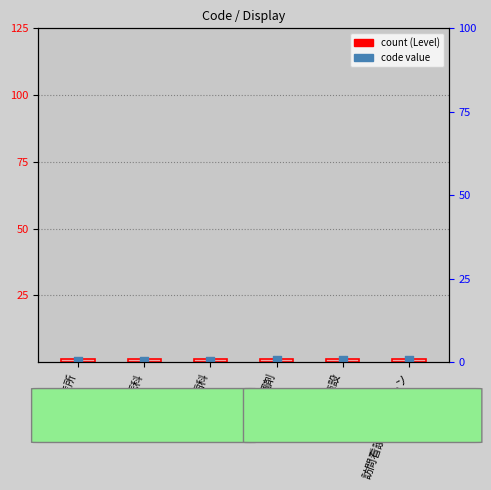

Which series contains the lowest Y value?

Code value